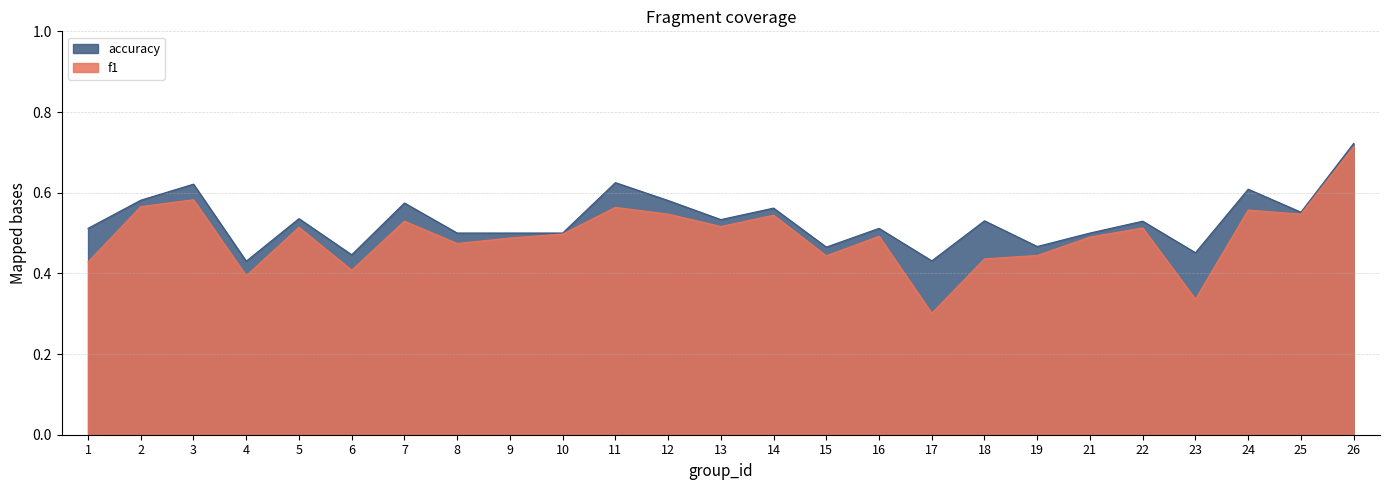

Rank the series by their maximum value, from lowest to highest.

f1, accuracy